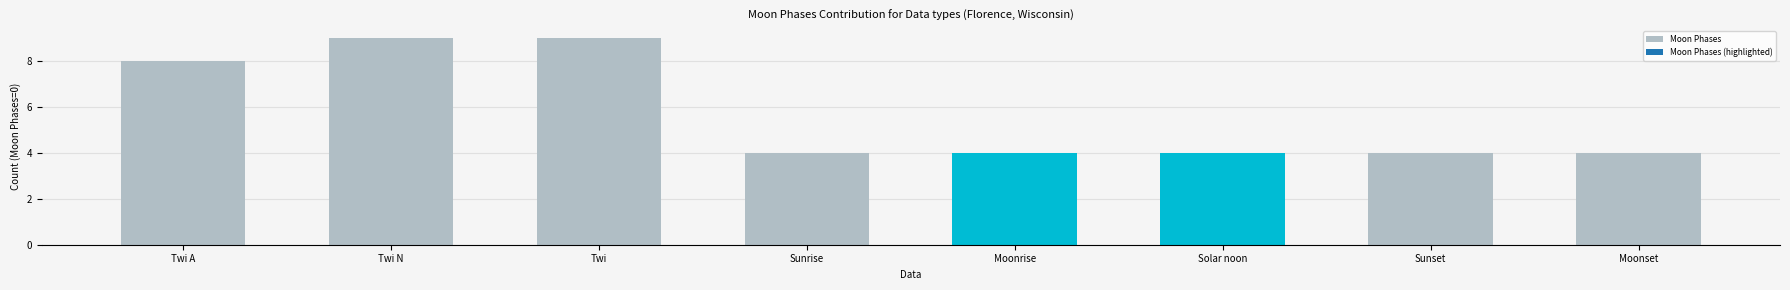

Which has a higher value, Moonrise or Twi A?

Twi A